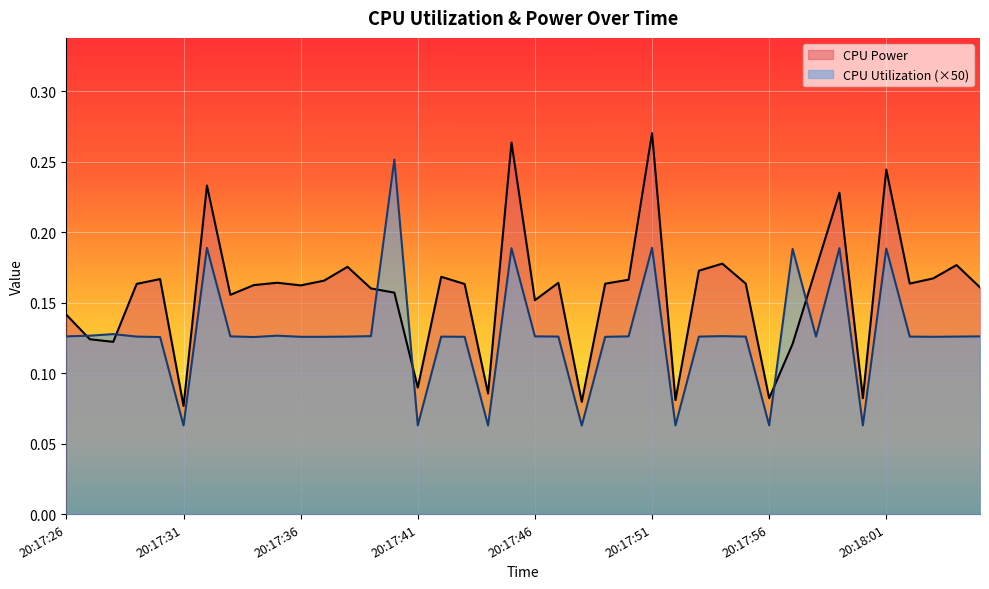

Reading left to right, list all the values displayed in this chart.

CPU Power: 20:17:26=0.1	20:17:27=0.1	20:17:28=0.1	20:17:29=0.2	20:17:30=0.2	20:17:31=0.1	20:17:32=0.2	20:17:33=0.2	20:17:34=0.2	20:17:35=0.2	20:17:36=0.2	20:17:37=0.2	20:17:38=0.2	20:17:39=0.2	20:17:40=0.2	20:17:41=0.1	20:17:42=0.2	20:17:43=0.2	20:17:44=0.1	20:17:45=0.3	20:17:46=0.2	20:17:47=0.2	20:17:48=0.1	20:17:49=0.2	20:17:50=0.2	20:17:51=0.3	20:17:52=0.1	20:17:53=0.2	20:17:54=0.2	20:17:55=0.2	20:17:56=0.1	20:17:57=0.1	20:17:58=0.2	20:17:59=0.2	20:18:00=0.1	20:18:01=0.2	20:18:02=0.2	20:18:03=0.2	20:18:04=0.2	20:18:05=0.2
CPU Utilization: 20:17:26=0.1	20:17:27=0.1	20:17:28=0.1	20:17:29=0.1	20:17:30=0.1	20:17:31=0.1	20:17:32=0.2	20:17:33=0.1	20:17:34=0.1	20:17:35=0.1	20:17:36=0.1	20:17:37=0.1	20:17:38=0.1	20:17:39=0.1	20:17:40=0.3	20:17:41=0.1	20:17:42=0.1	20:17:43=0.1	20:17:44=0.1	20:17:45=0.2	20:17:46=0.1	20:17:47=0.1	20:17:48=0.1	20:17:49=0.1	20:17:50=0.1	20:17:51=0.2	20:17:52=0.1	20:17:53=0.1	20:17:54=0.1	20:17:55=0.1	20:17:56=0.1	20:17:57=0.2	20:17:58=0.1	20:17:59=0.2	20:18:00=0.1	20:18:01=0.2	20:18:02=0.1	20:18:03=0.1	20:18:04=0.1	20:18:05=0.1